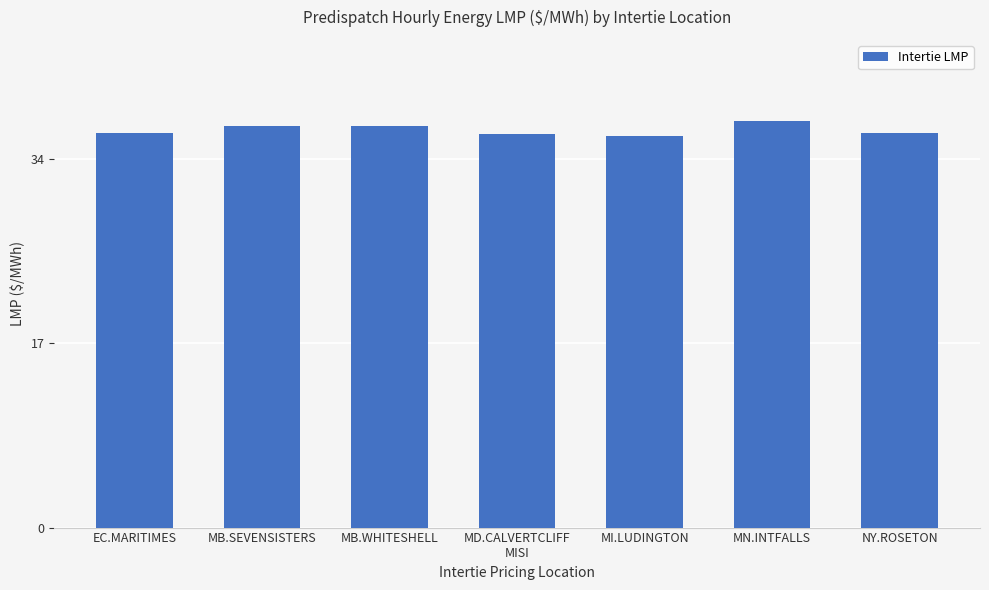

What is the change in value from MB.WHITESHELL to MI.LUDINGTON?

-0.9